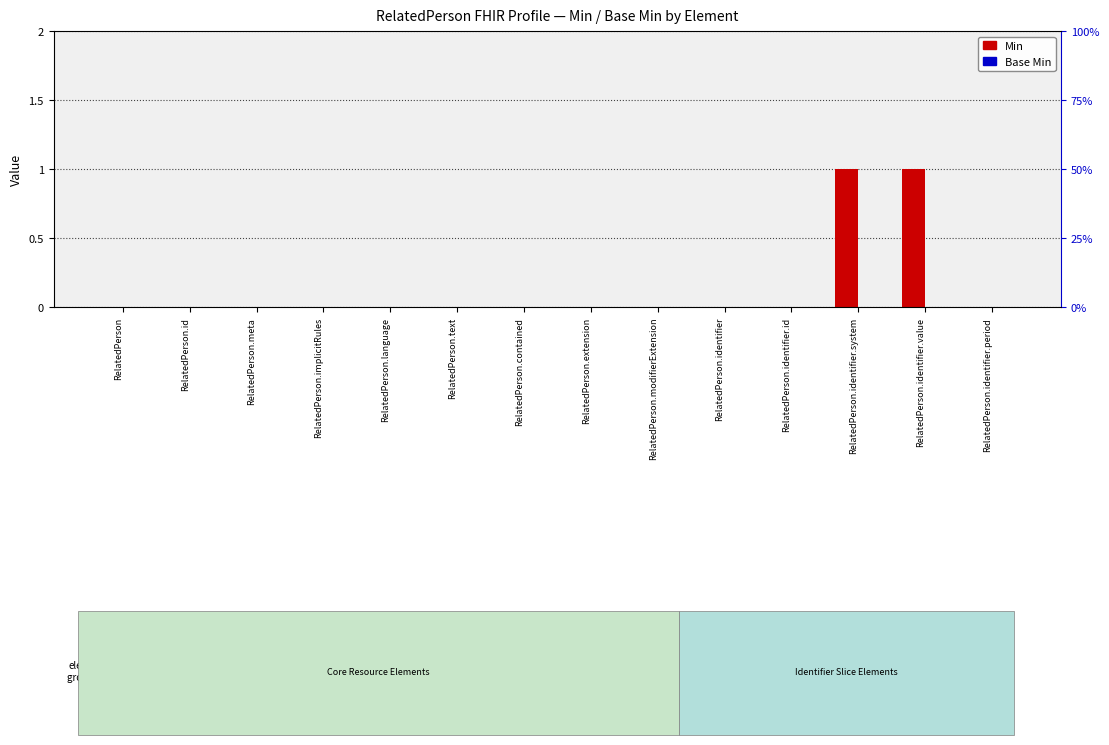

List the labels in order of Min value, largest first.

RelatedPerson.identifier.system, RelatedPerson.identifier.value, RelatedPerson, RelatedPerson.id, RelatedPerson.meta, RelatedPerson.implicitRules, RelatedPerson.language, RelatedPerson.text, RelatedPerson.contained, RelatedPerson.extension, RelatedPerson.modifierExtension, RelatedPerson.identifier, RelatedPerson.identifier.id, RelatedPerson.identifier.period